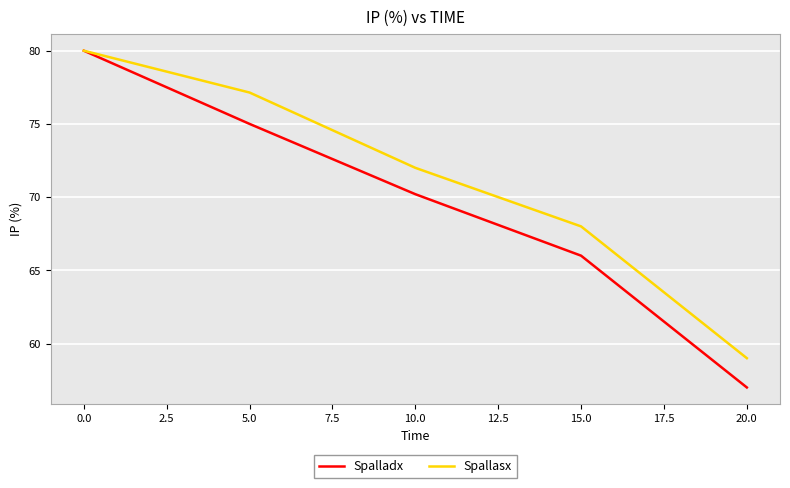

List the series in order of their overall mean, lowest first.

Spalladx, Spallasx